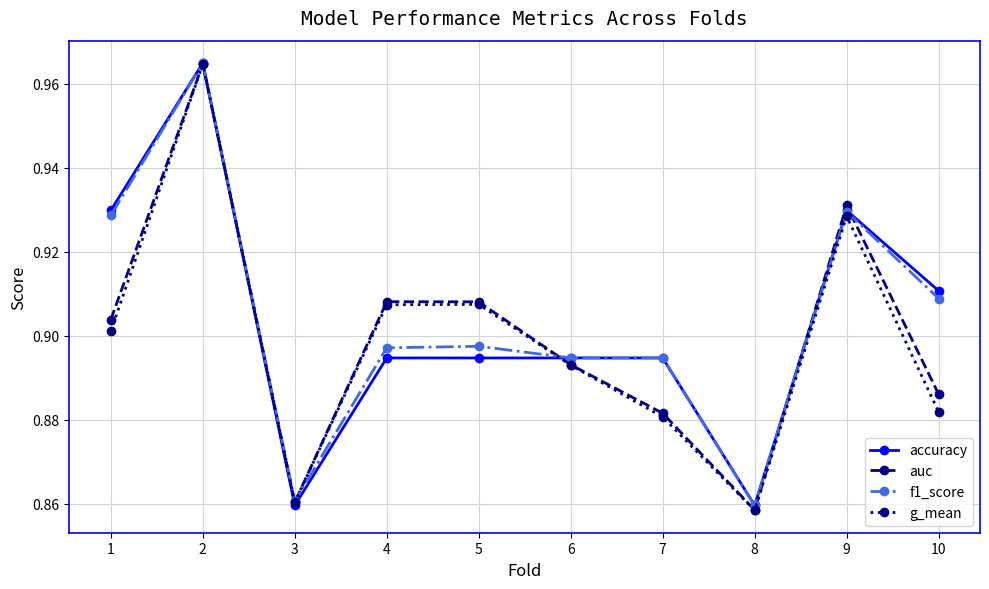

Count the g_mean values in the range 0 to 1.

10